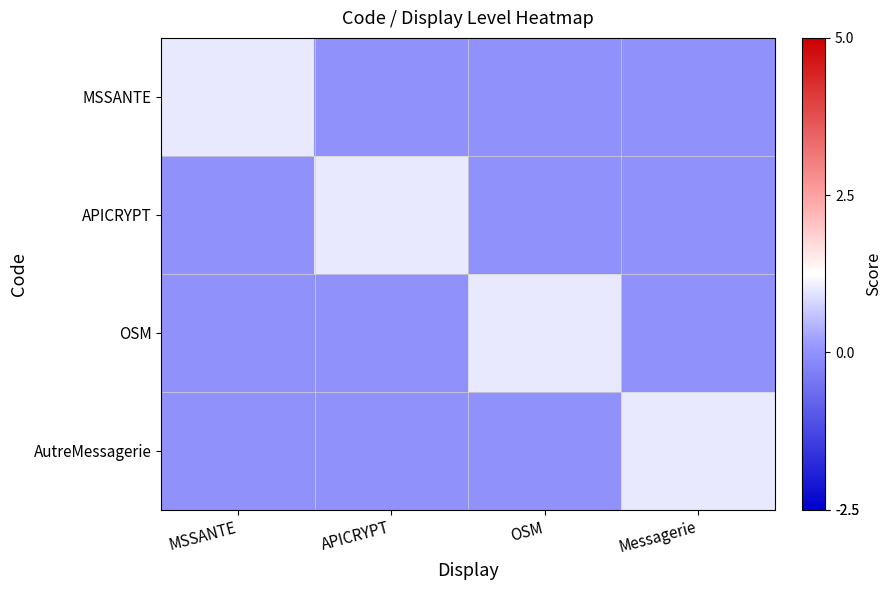

Between MSSANTE and APICRYPT, which series saw the biggest shift?

MSSANTE